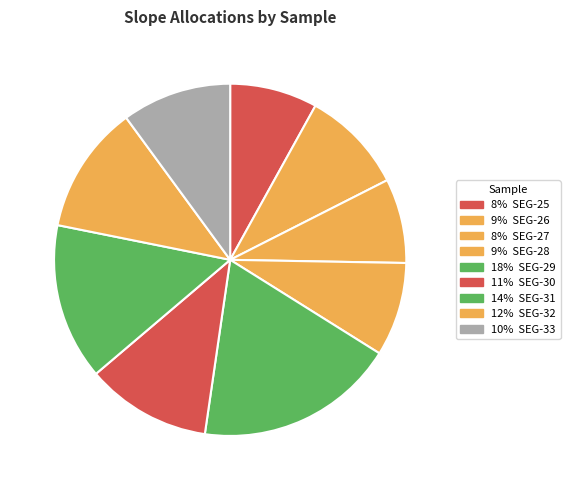

Rank the categories by value from highest to lowest.

SEG-29, SEG-31, SEG-32, SEG-30, SEG-33, SEG-26, SEG-28, SEG-25, SEG-27